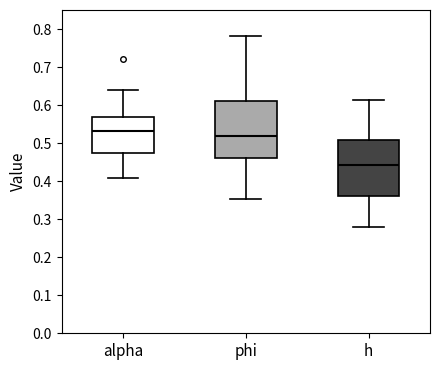

Where does the median line of the box for h sit on the y-axis? The values are not printed on the chart, so give them approximately, as read against the axis.

0.44